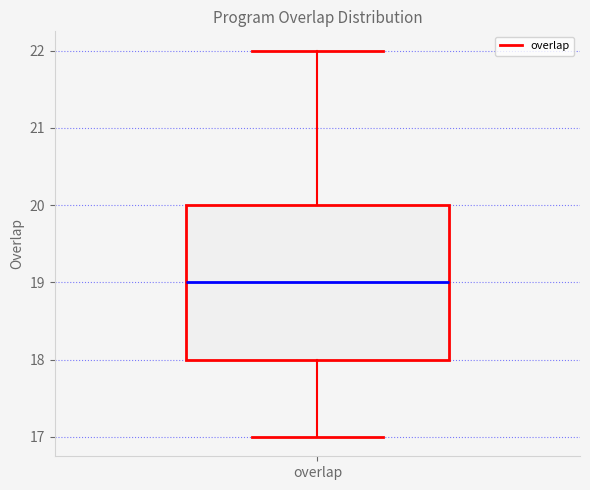

Transcribe this box plot: give where the median line is, the range the box spans, and where the two whiskers end, as read against the y-axis. The values are not printed on the chart, so give them approximately, as read against the axis.

median 19, box 18 to 20, whiskers 17 to 22